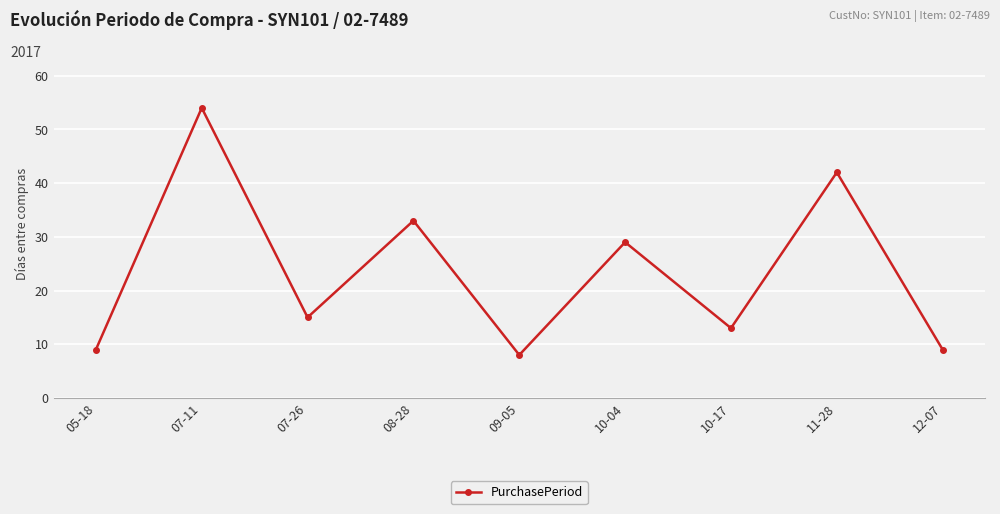

What position from the right is 12-07?

1